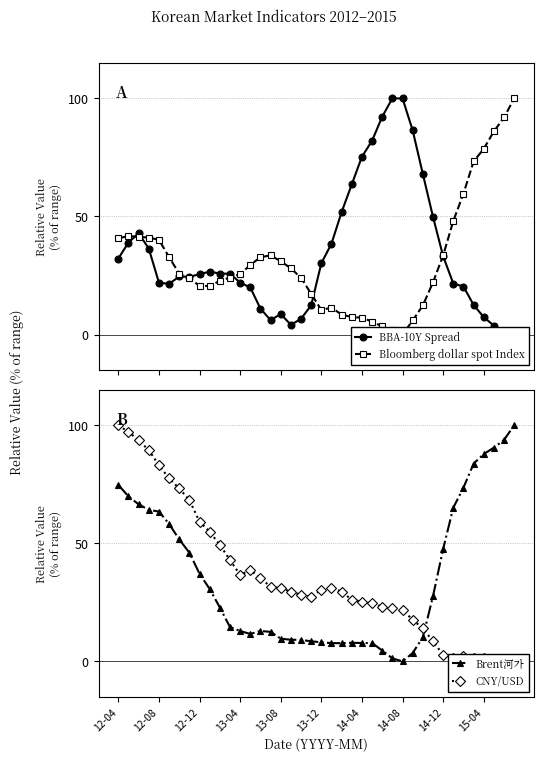

Is it true that Brent河가 equals 93.1 at 12-08?

False